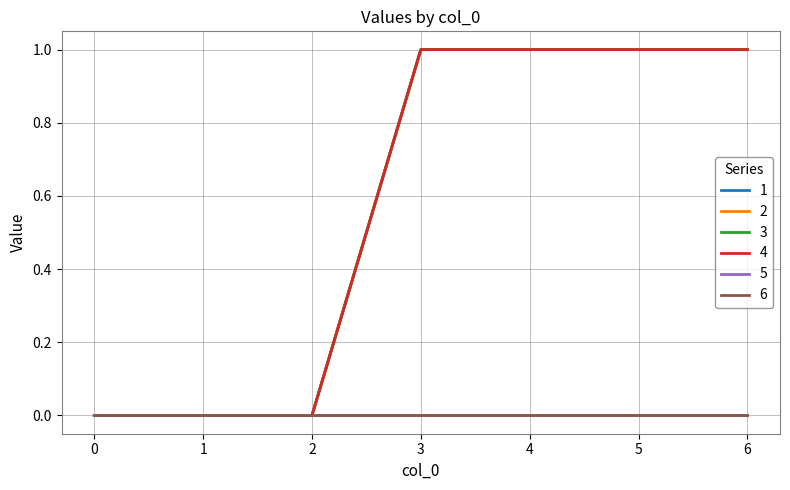

Which series has the largest total across all categories?

1